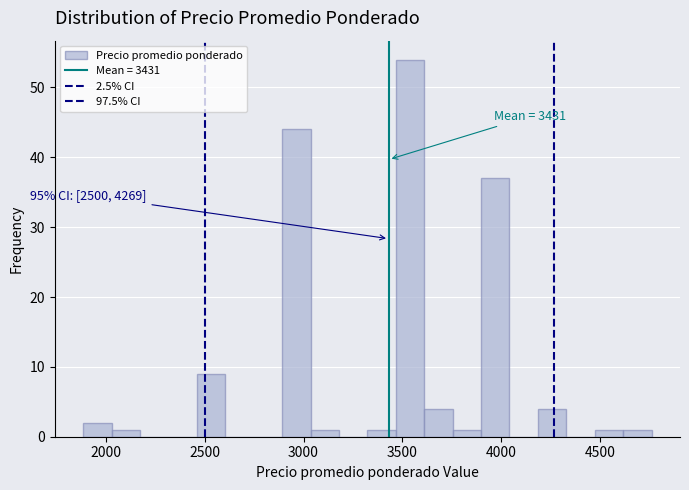

Read against the x-axis, roughly where is the centre of the tallest bar?

3550